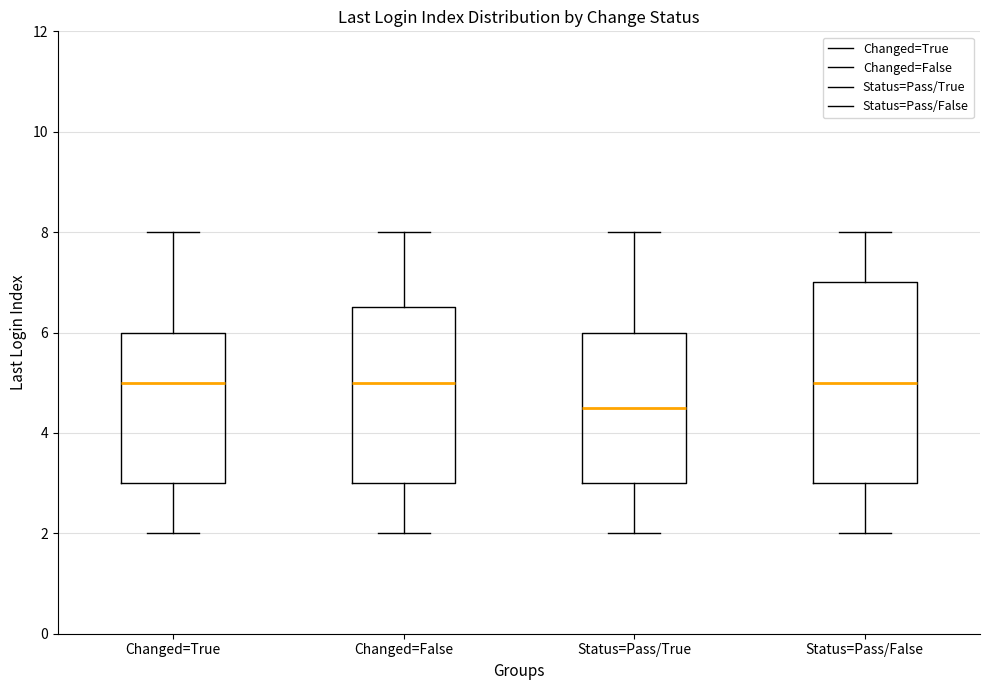

Which box is the tallest, from its lower edge to its upper edge?

Status=Pass/False